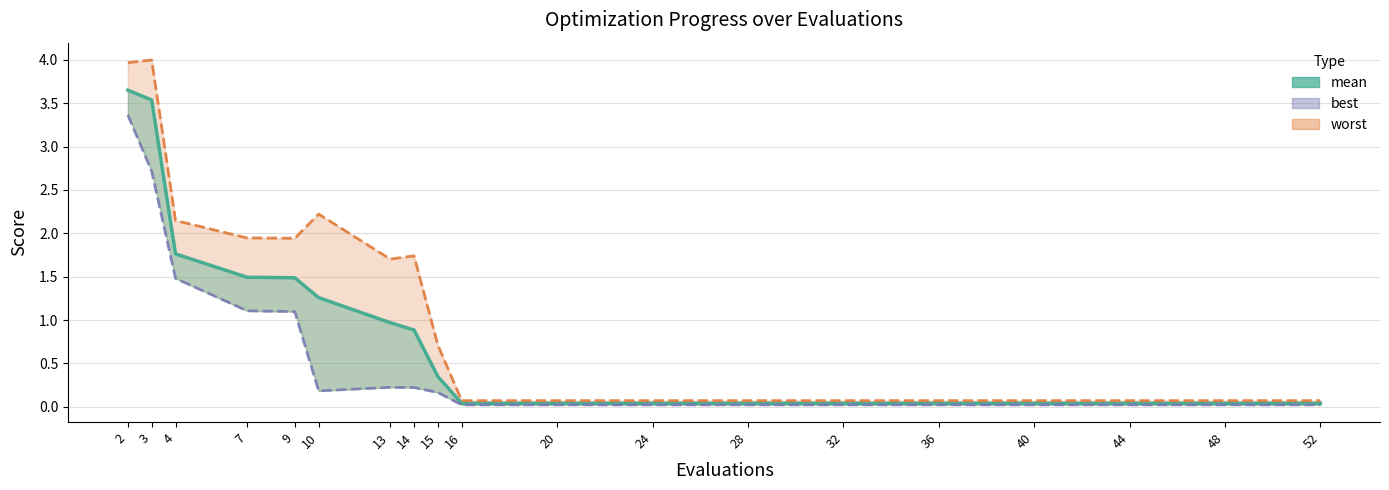

Between 15 and 13, which is larger?

13